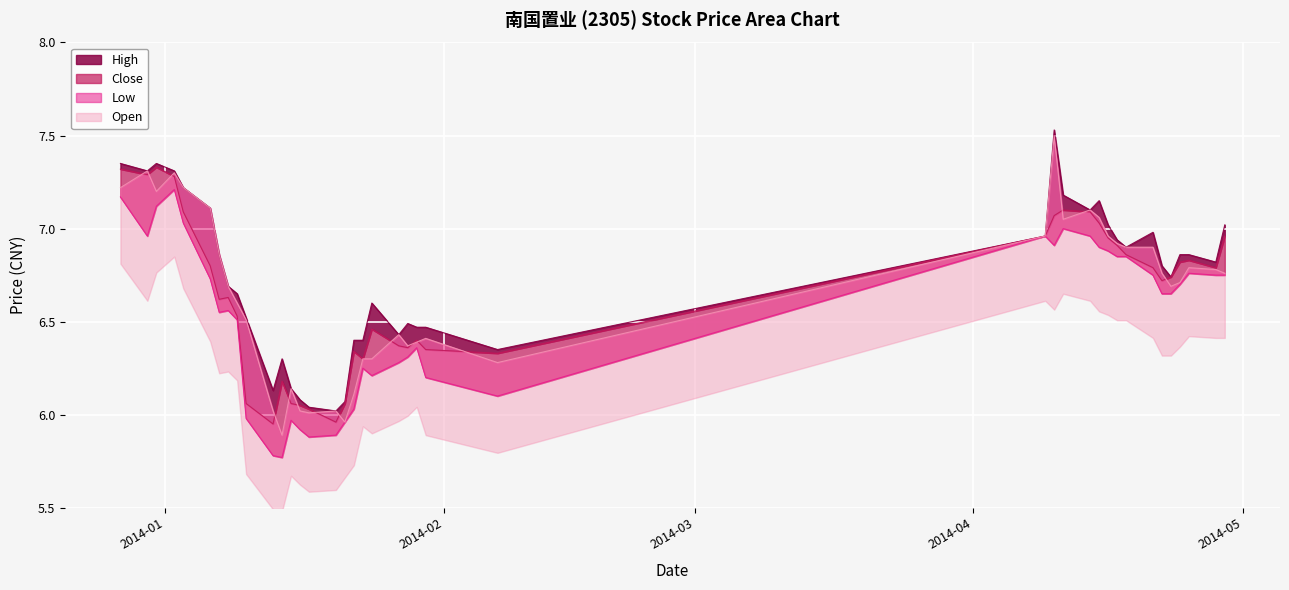

True or false: High and Low intersect in this chart.

False